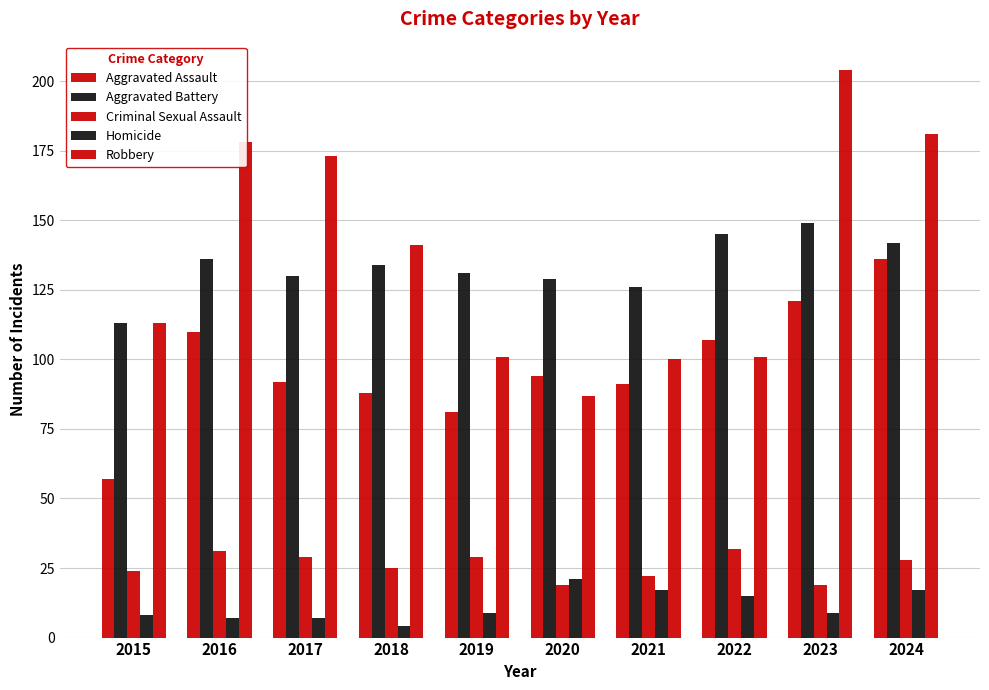

Is it true that Aggravated Battery equals 145 at 2022?

True